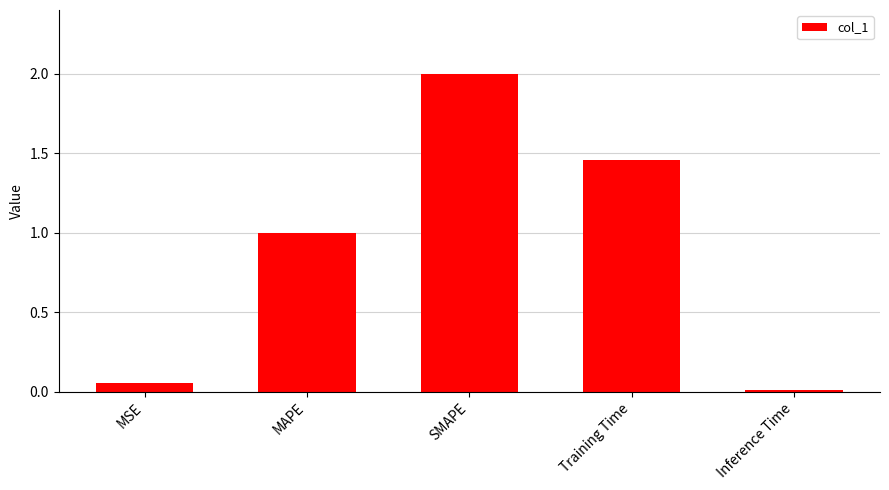

What is the change in value from MSE to Training Time?

+1.4